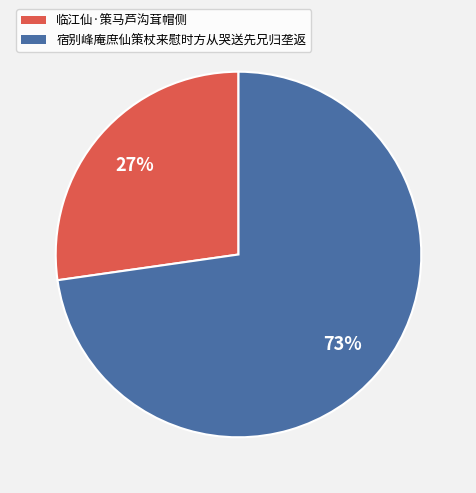

Which slice is the smallest?

临江仙·策马芦沟茸帽侧